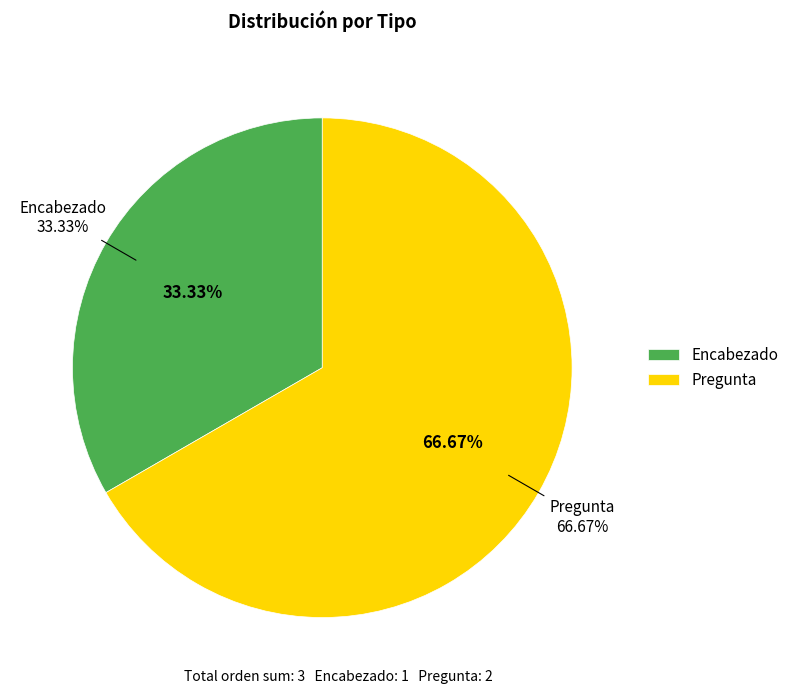

How many segments does this pie chart have?

2